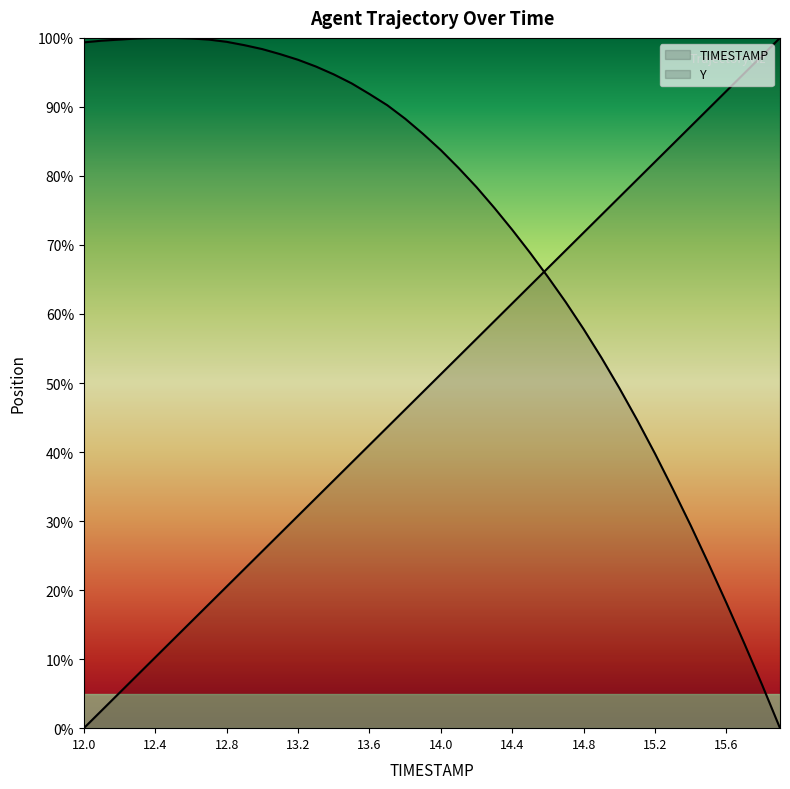

What is the total value across all series at 14.9?

1.3